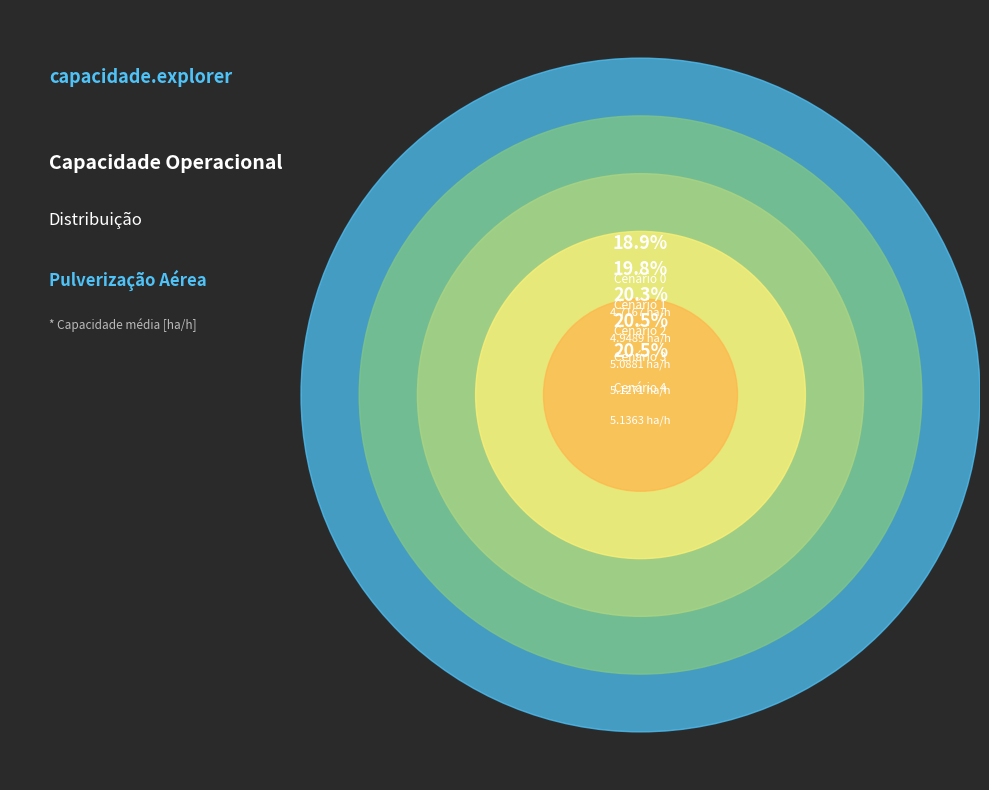

Rank the categories by value from lowest to highest.

0, 1, 2, 3, 4